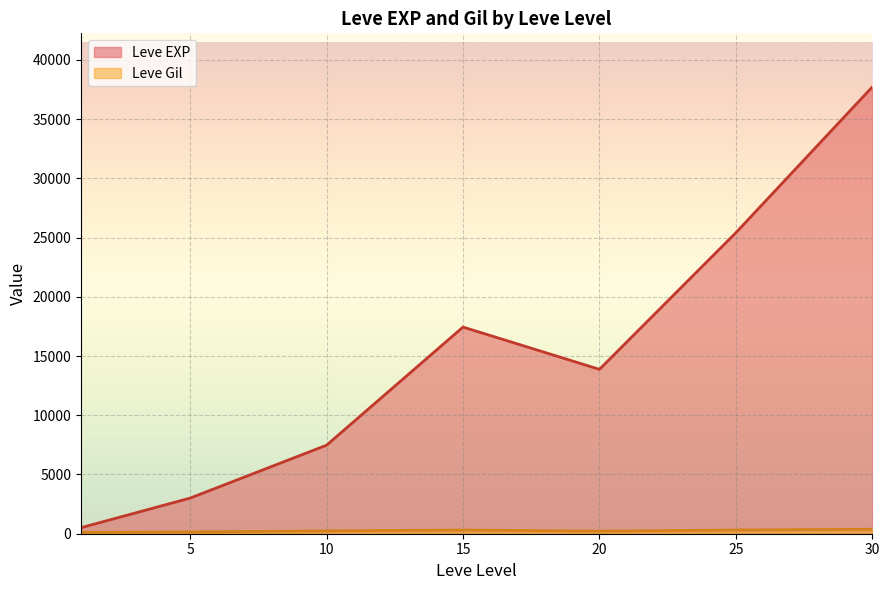

How many data points in Leve Gil are less than 223?

20